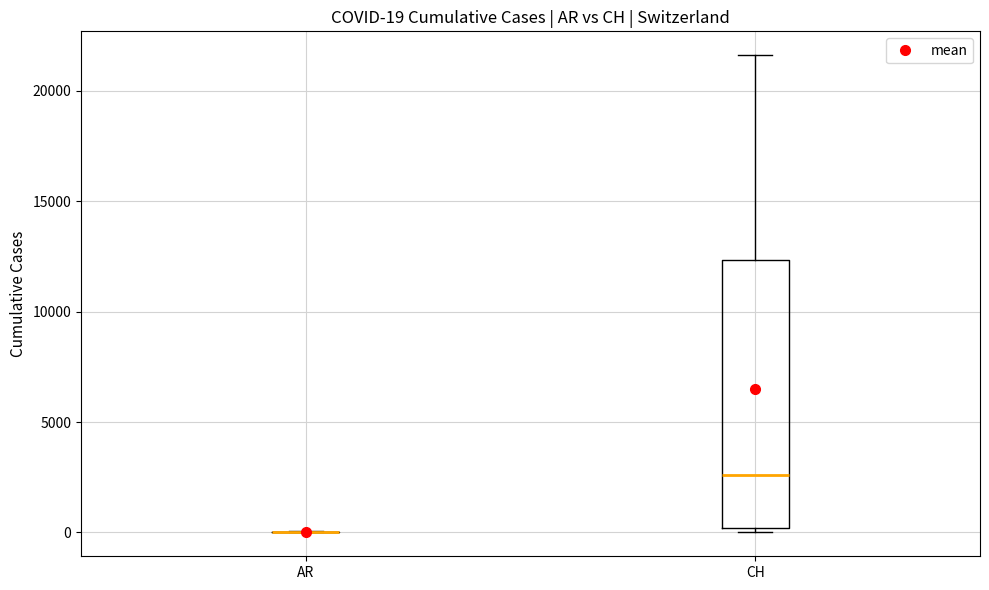

Which box is the tallest, from its lower edge to its upper edge?

CH